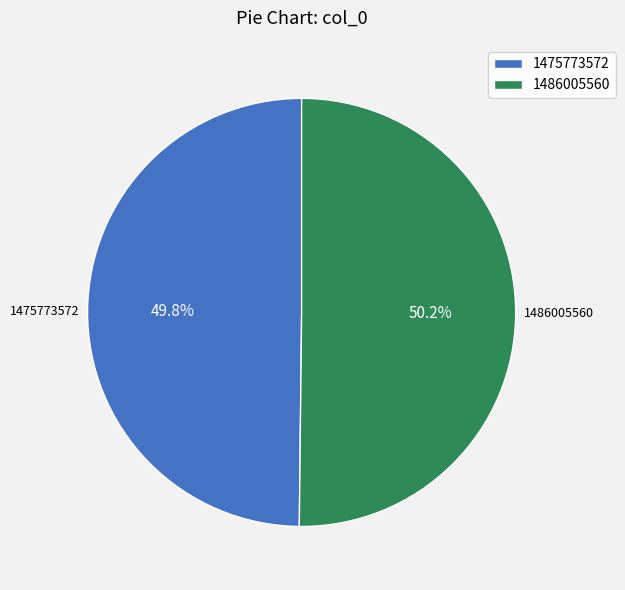

Approximately how many times larger is the value at 1475773572 compared to 1486005560?

1.0